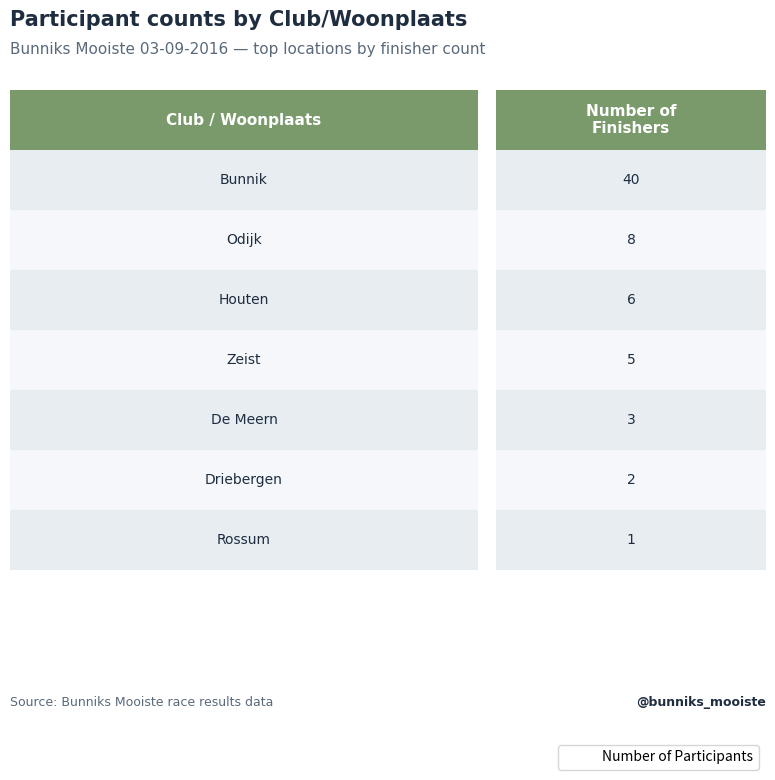

The value at Bunnik is 22. True or false?

False